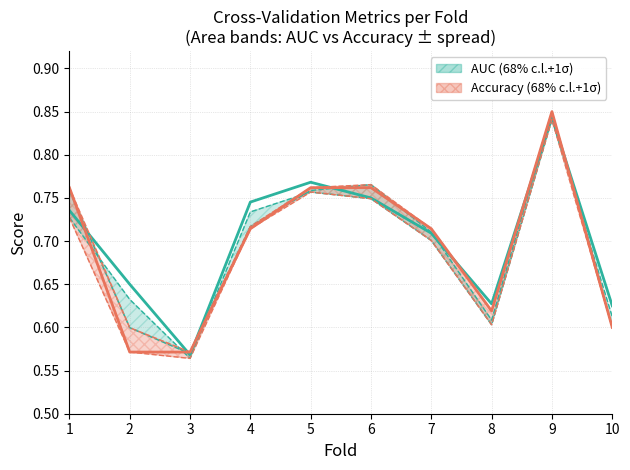

Where is accuracy nearest to the value 0?

2